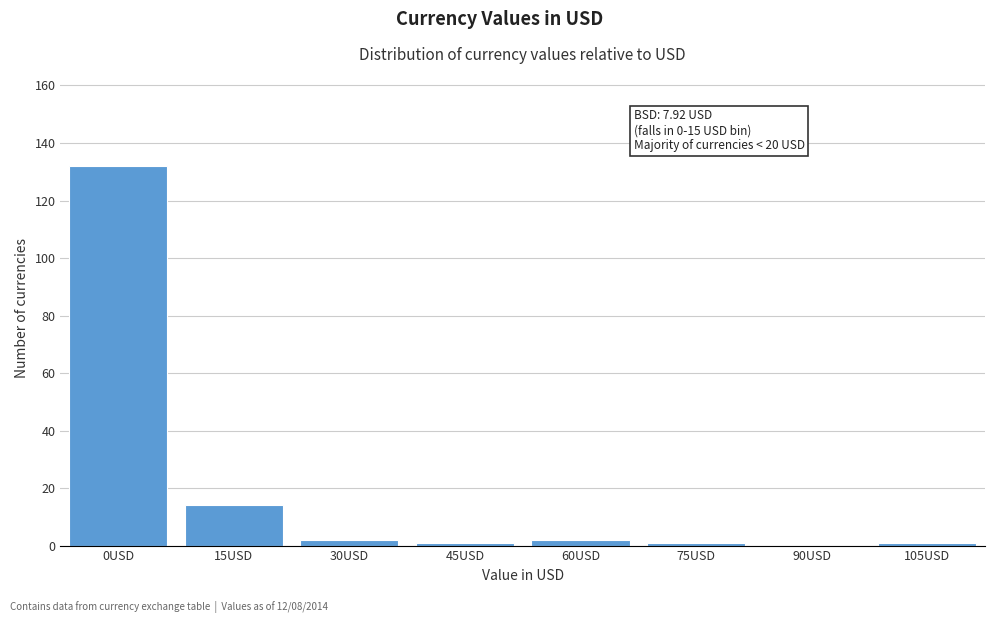

Reading left to right, extract all data points from this chart.

0USD=132	15USD=14	30USD=2	45USD=1	60USD=2	75USD=1	90USD=0	105USD=1